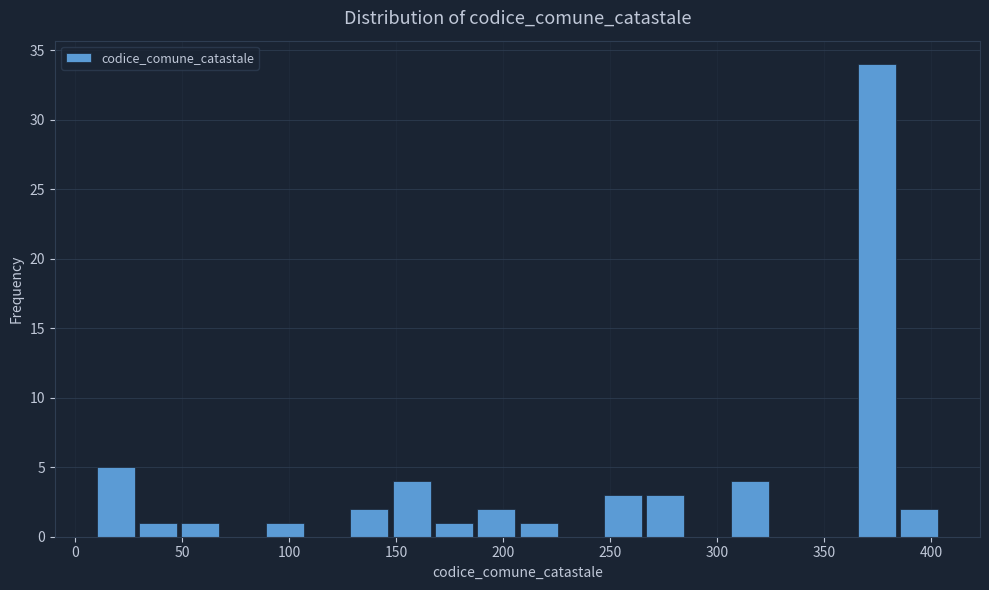

Around what value on the x-axis is the tallest bar? Give the approximate position of its centre, as read against the axis.

375